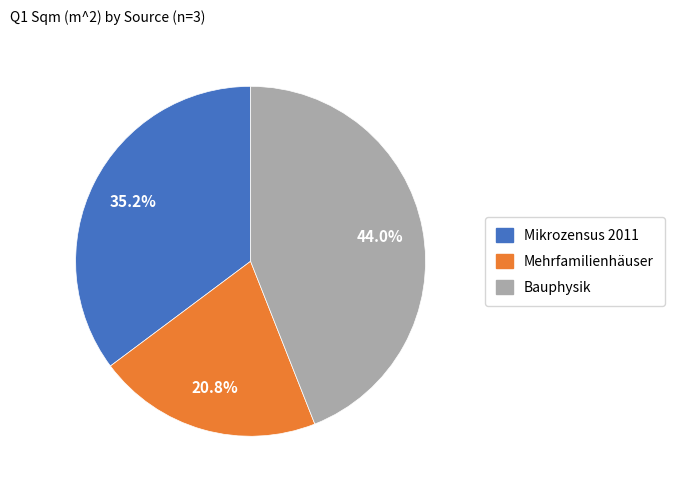

How many segments does this pie chart have?

3